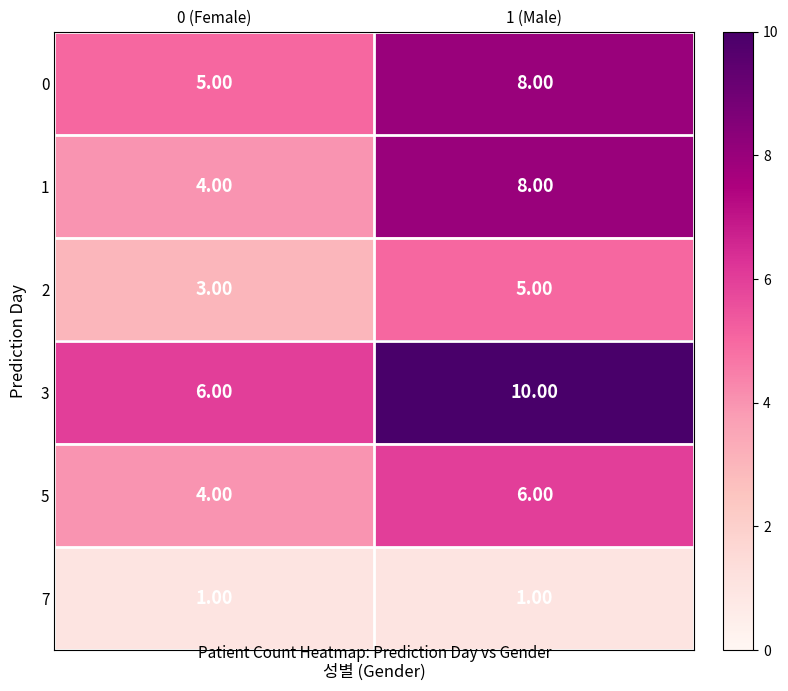

What is the sum of the 3 values at 0 (Female) and 1 (Male)?

16